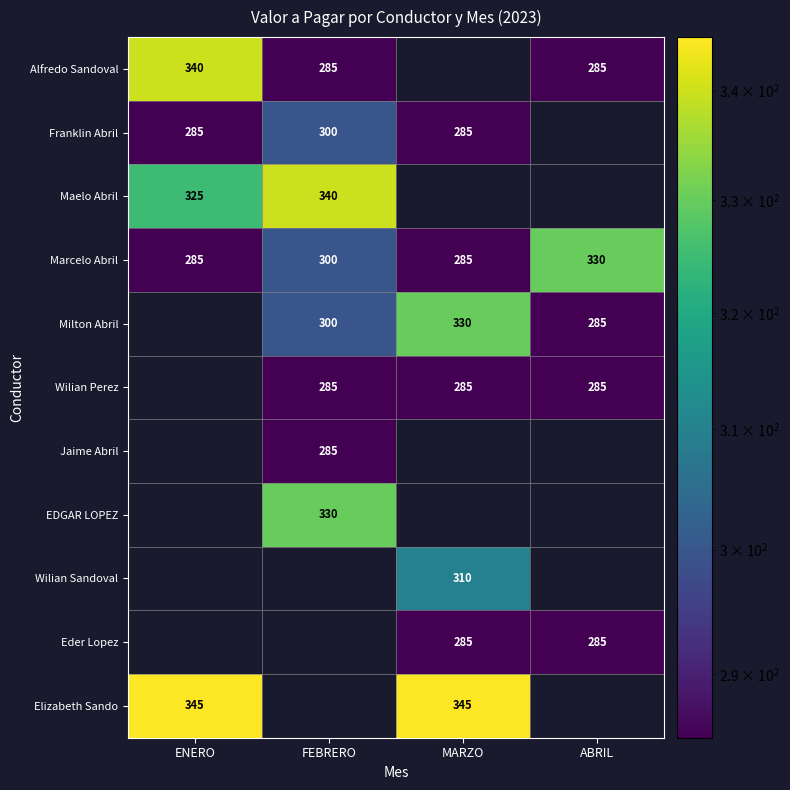

Is it true that Maelo Abril equals 475 at ENERO?

False